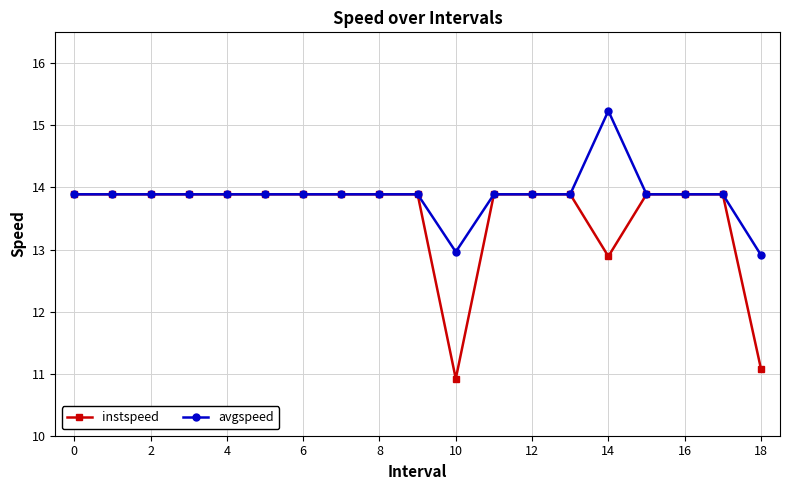

At how many categories does at least one series exceed 12?

19